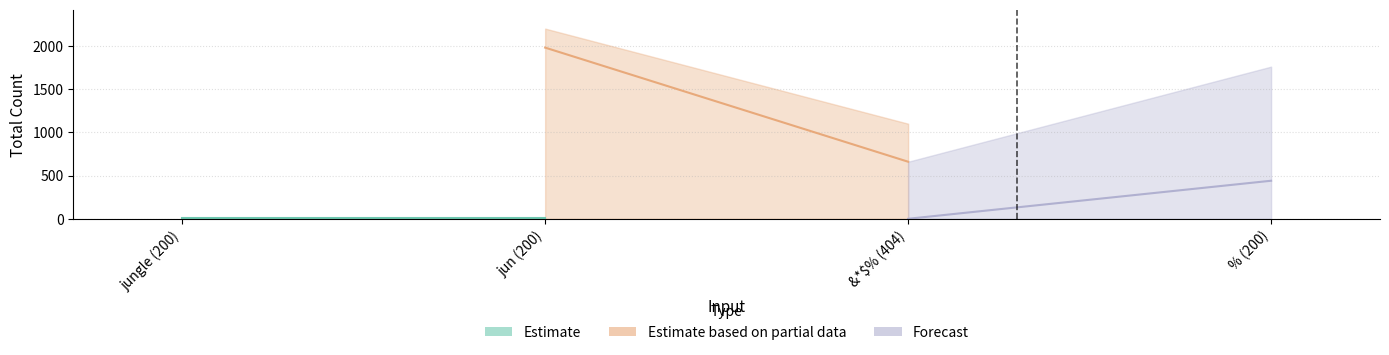

List the labels in order of value, largest first.

jun (200), jungle (200), &*$% (404), % (200)